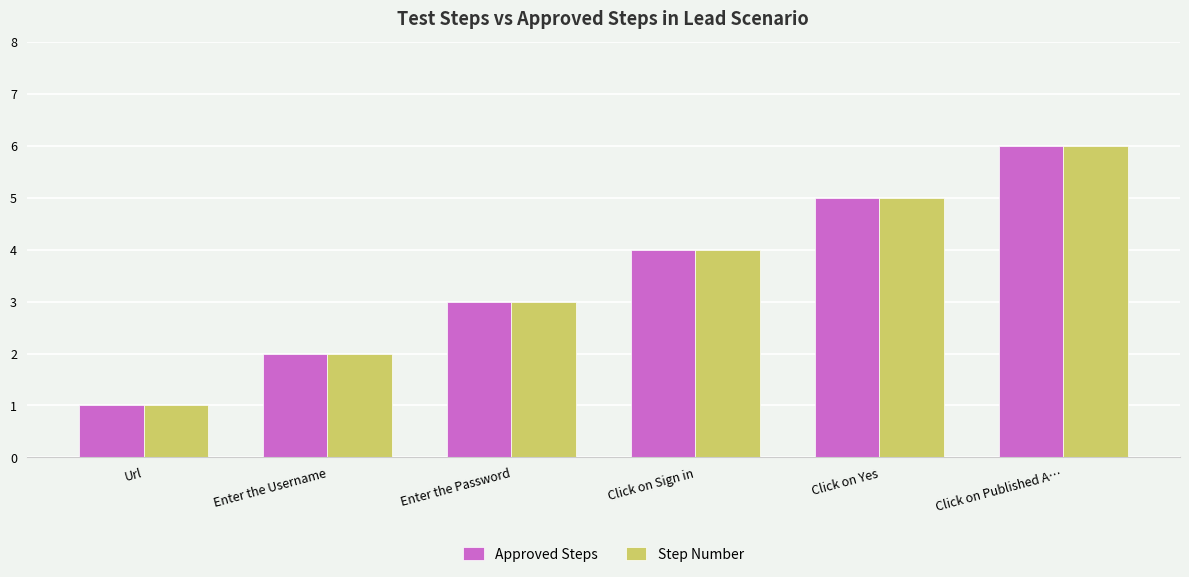

Reading right to left, extract all data points from this chart.

Approved Steps: 6	5	4	3	2	1
Step Number: 6	5	4	3	2	1